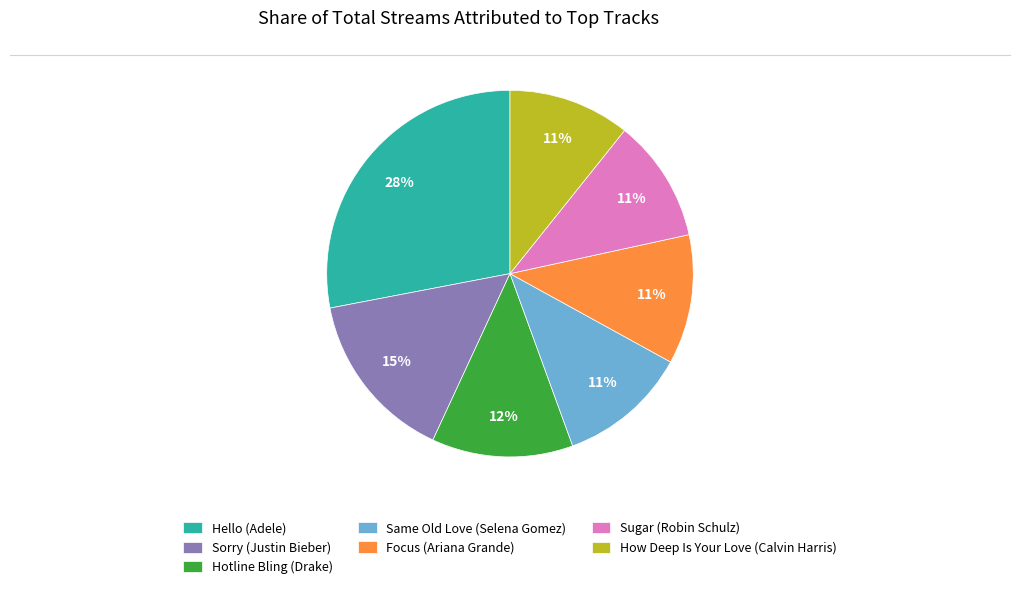

The Hello (Adele) slice represents 41% of the pie. True or false?

False